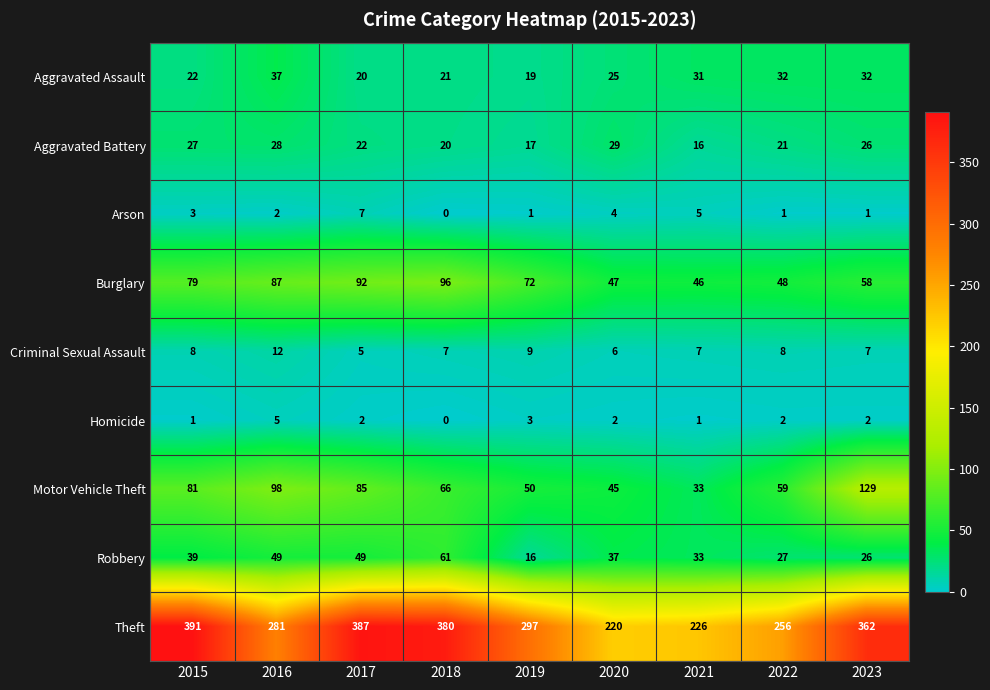

What is the total value across all series at 2021?

398